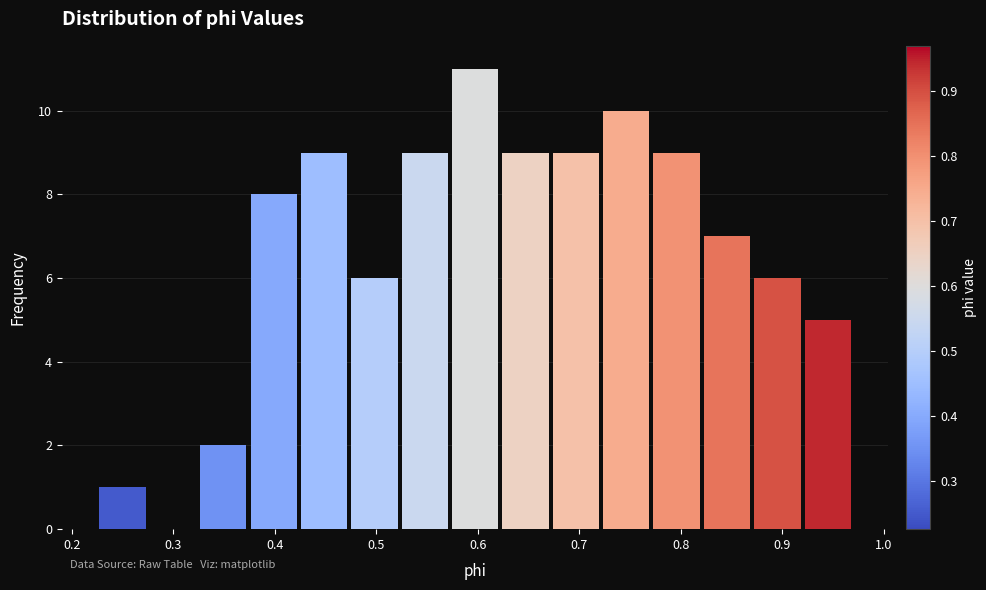

Reading left to right, list every bar in this chart as the range it spans on the x-axis followed by its height. Neither the bar edges nor the heights are printed on the chart, so give them approximately, as read against the axes.

0.23 to 0.27: 1
0.27 to 0.32: 0
0.32 to 0.37: 2
0.37 to 0.42: 8
0.42 to 0.47: 9
0.47 to 0.52: 6
0.52 to 0.57: 9
0.57 to 0.62: 11
0.62 to 0.67: 9
0.67 to 0.72: 9
0.72 to 0.77: 10
0.77 to 0.82: 9
0.82 to 0.87: 7
0.87 to 0.92: 6
0.92 to 0.97: 5